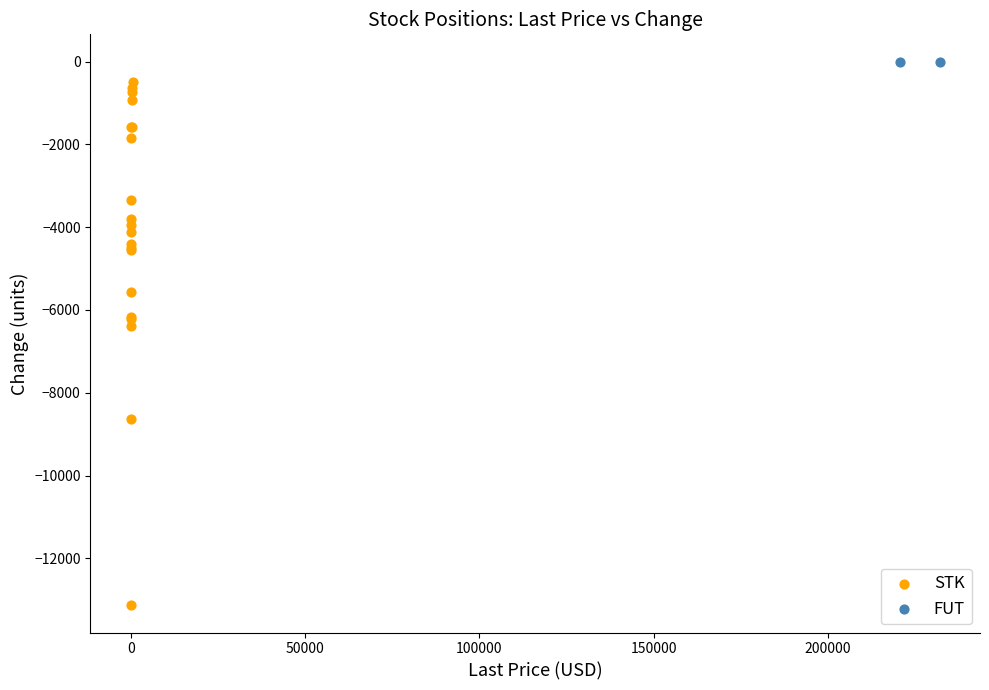

What are all the series names shown in the legend?

STK, FUT